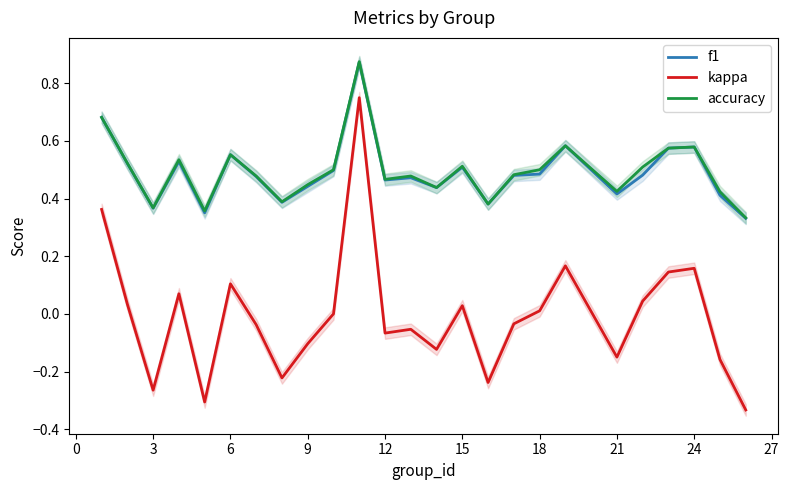

What is the highest value of the kappa series?

0.8